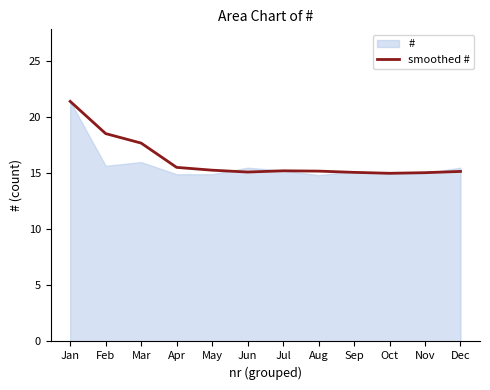

Reading left to right, what are all the values shown in this chart?

Jan=21.4	Feb=18.5	Mar=17.7	Apr=15.5	May=15.3	Jun=15.1	Jul=15.2	Aug=15.2	Sep=15.1	Oct=15.0	Nov=15.1	Dec=15.2